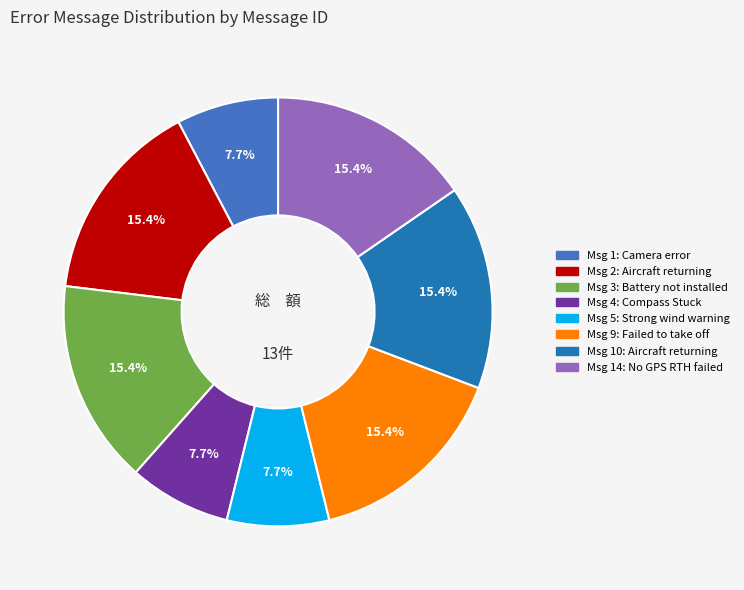

Is there a majority slice in this chart?

No